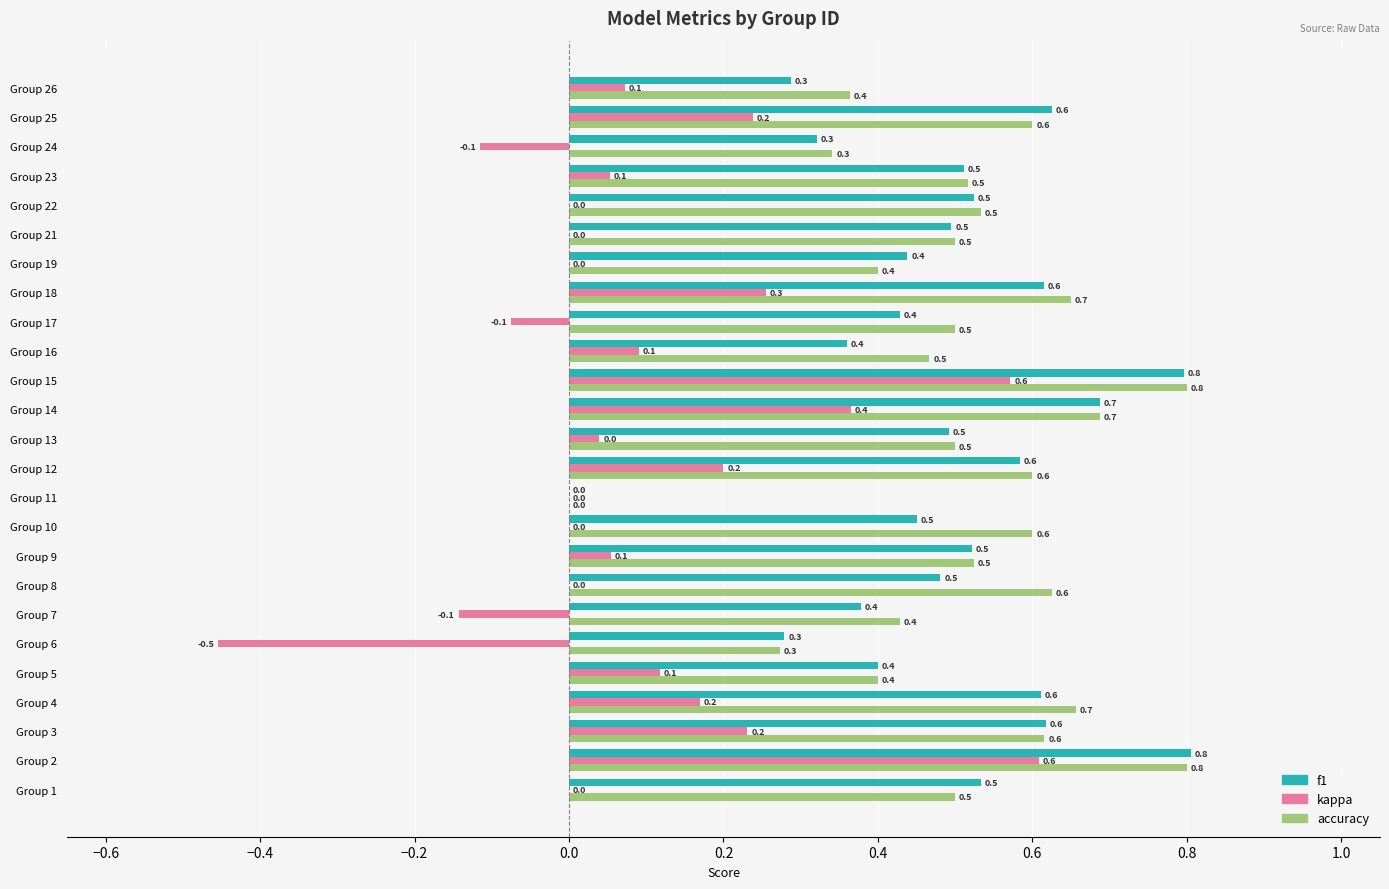

Count the number of categories in the chart.

25